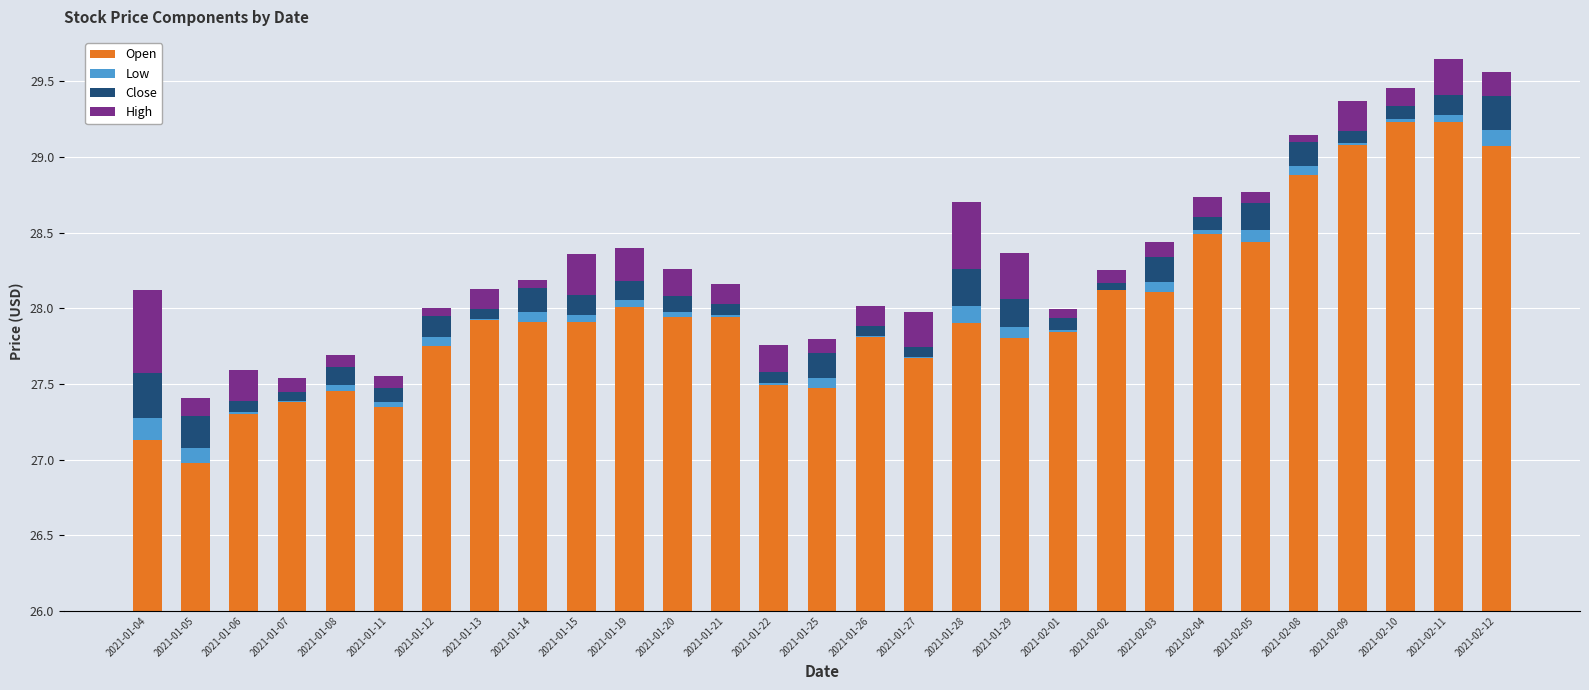

At which label does High reach its minimum?

2021-01-12